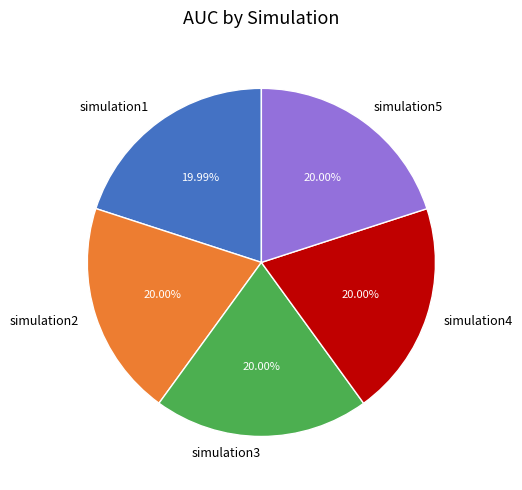

Do simulation1 and simulation3 together represent more than half of the pie?

No